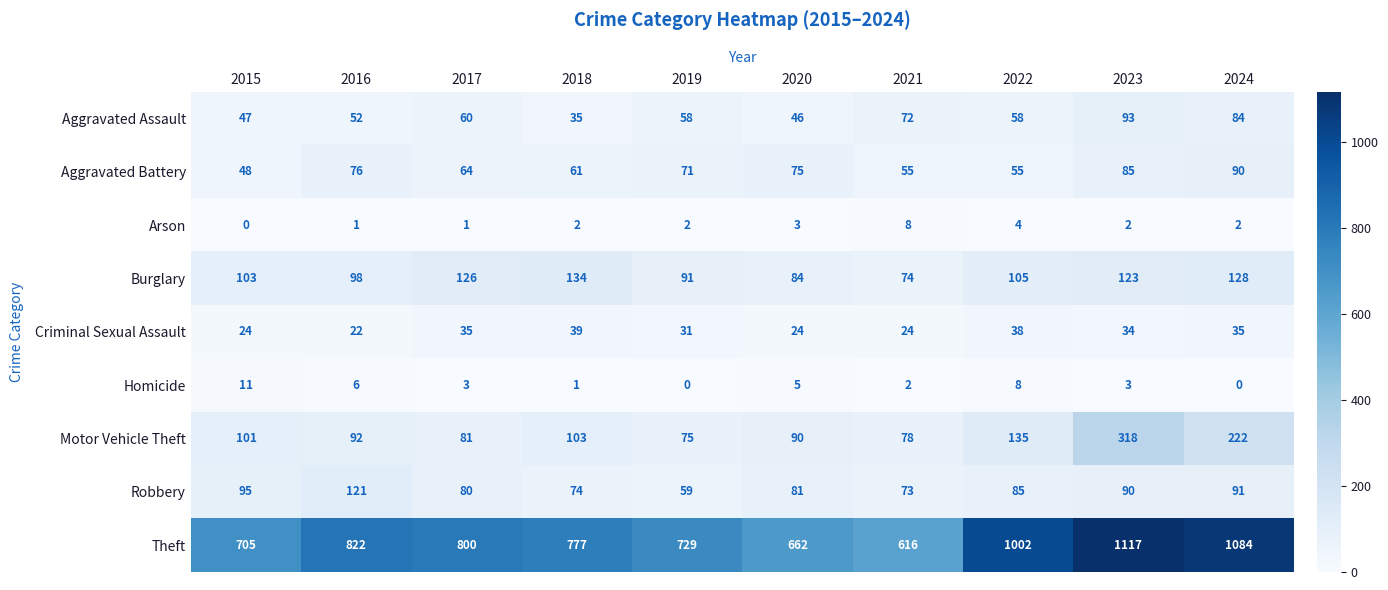

At 2021, list the series in order from largest to smallest.

Theft, Motor Vehicle Theft, Burglary, Robbery, Aggravated Assault, Aggravated Battery, Criminal Sexual Assault, Arson, Homicide